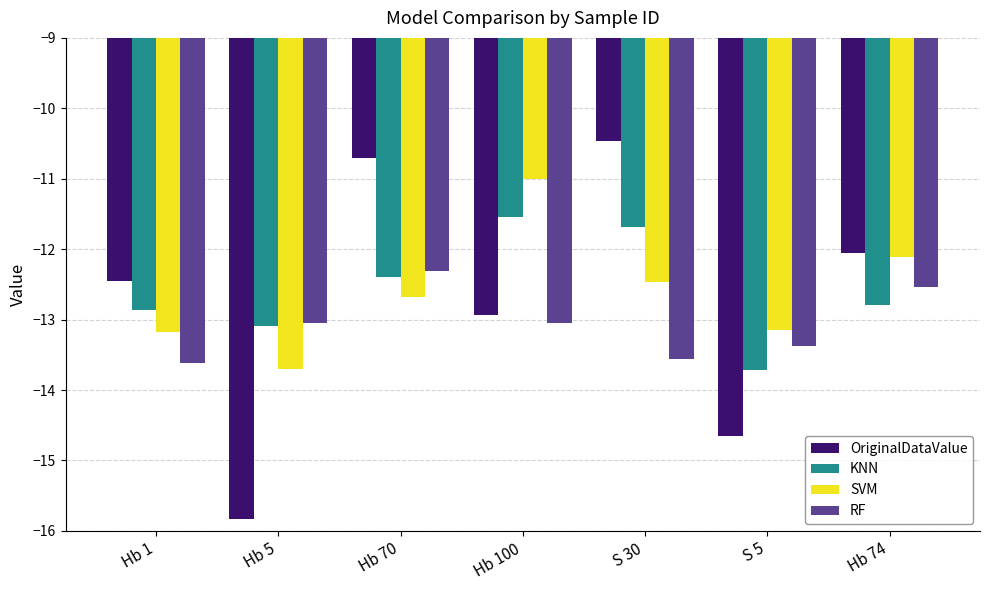

What is the difference between the RF values at S 5 and Hb 1?

0.2